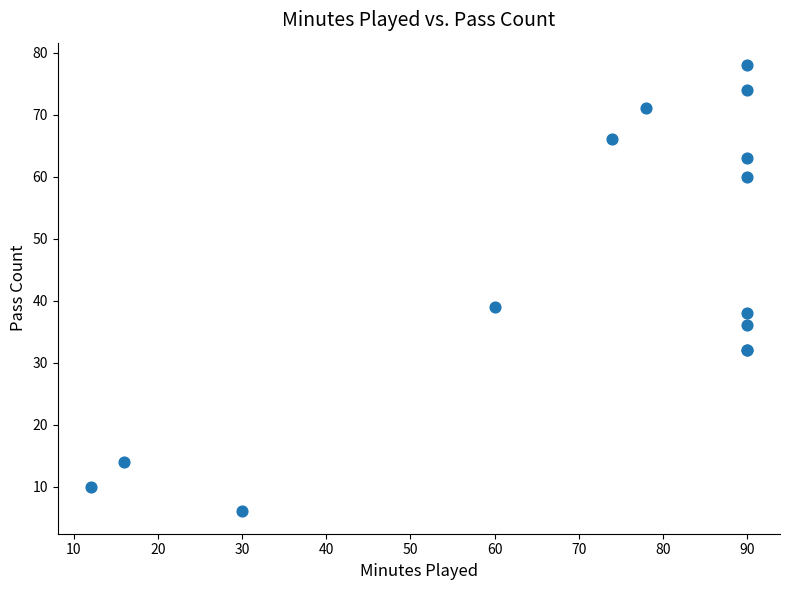

What Y value in the scatter plot is closest to 42?

39